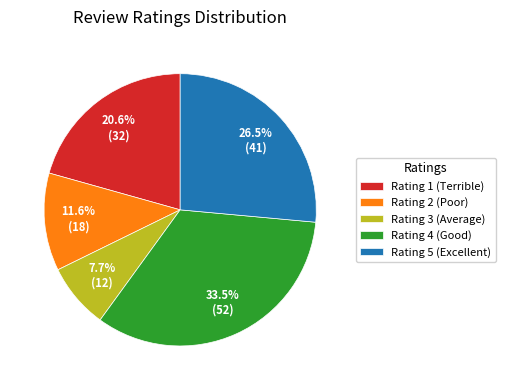

Which slice is the largest?

Rating 4 (Good)